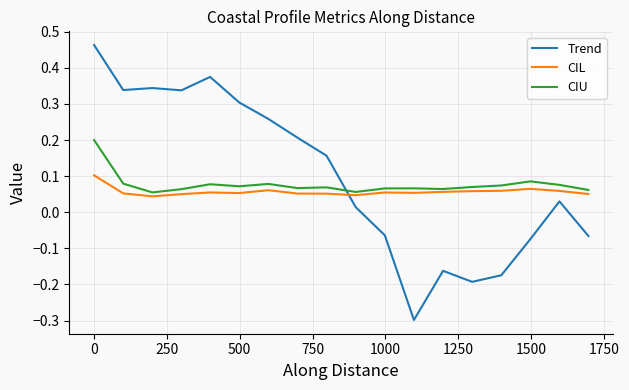

Which series has the largest range (max minus min)?

Trend